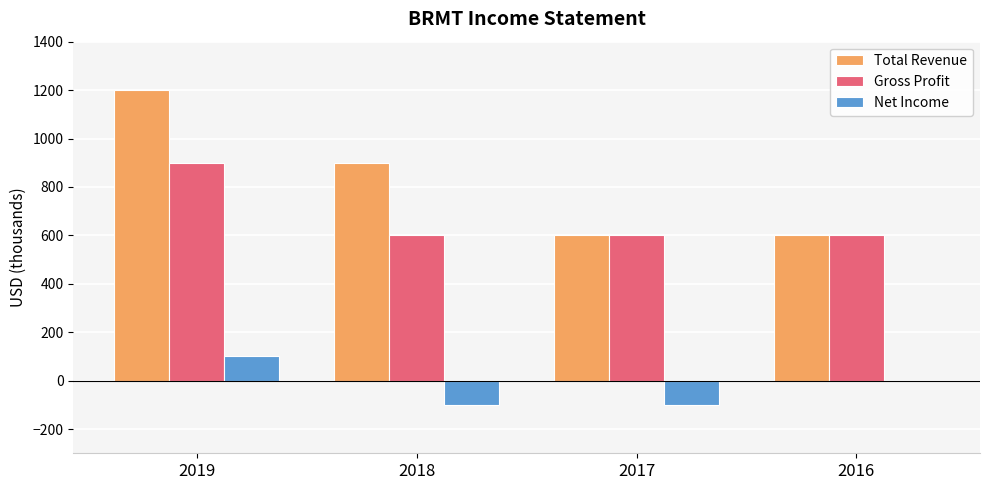

What are all the series names shown in the legend?

Total Revenue, Gross Profit, Net Income